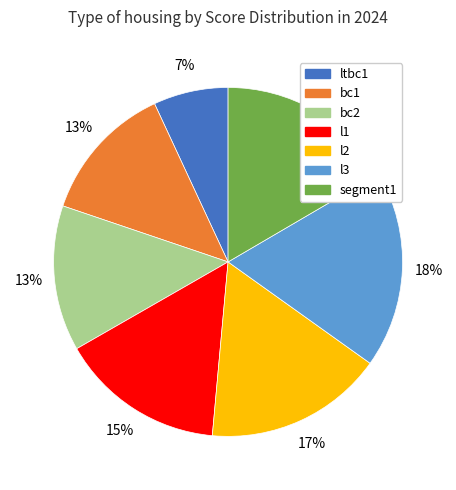

To the nearest percent, what percentage of the pie is bc2?

13%